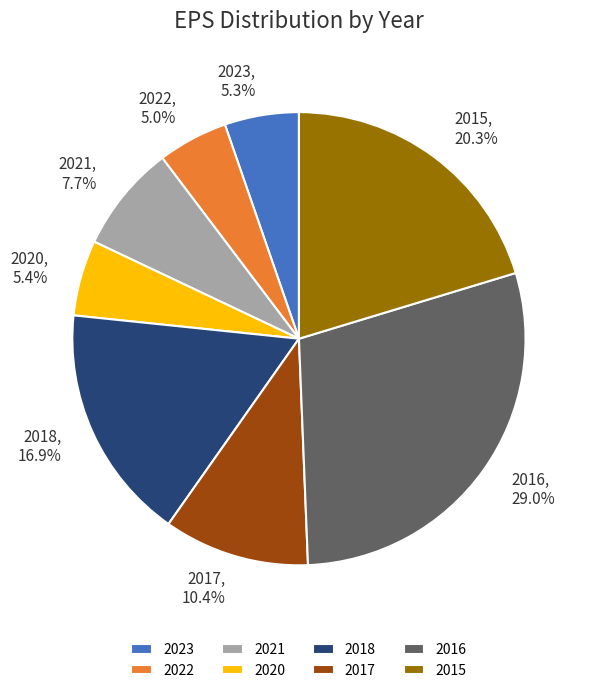

What is the largest slice in the pie chart?

2016